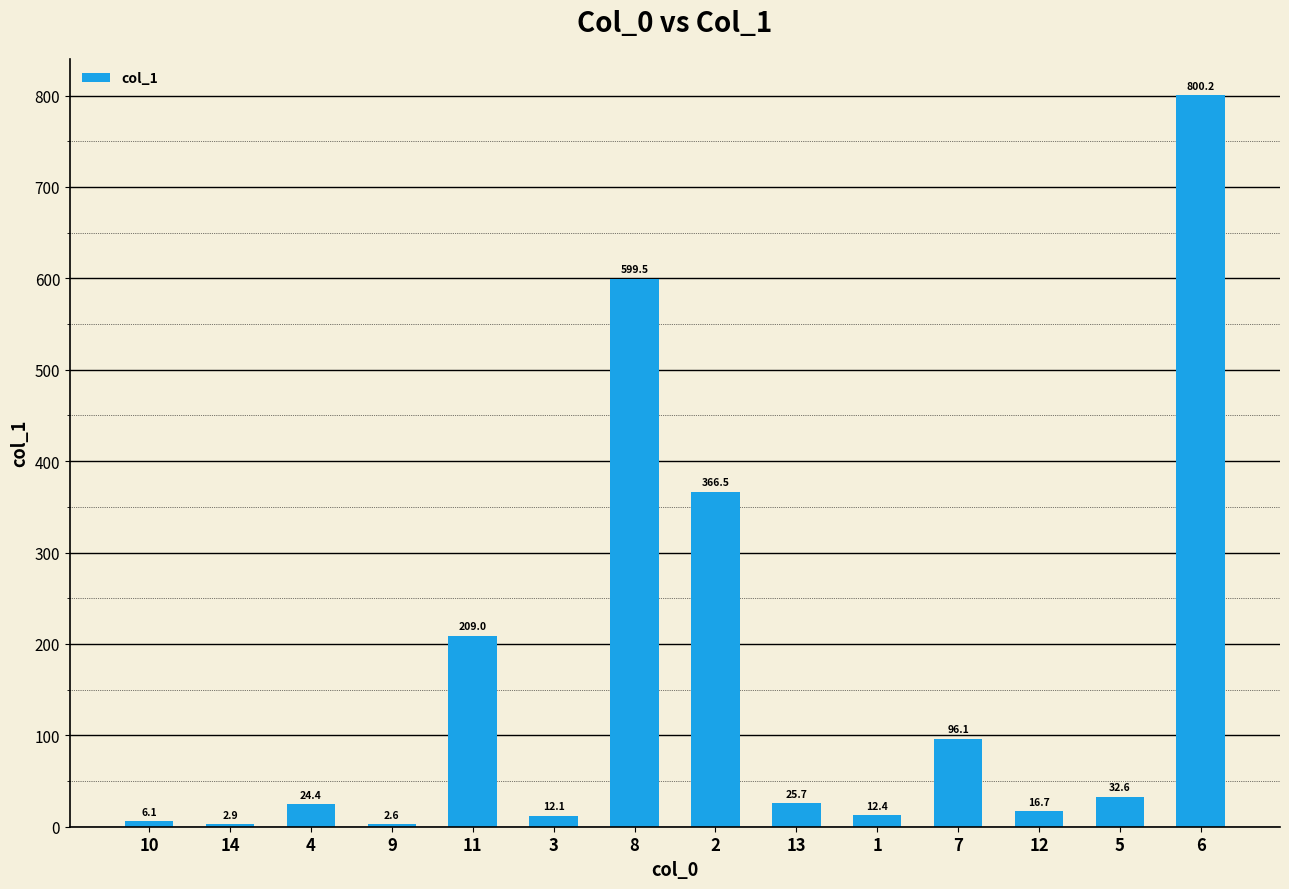

The value at 6 is 800.2. True or false?

True